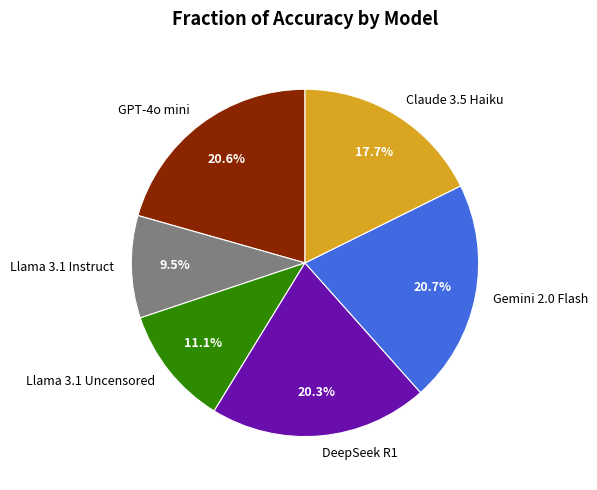

How many segments does this pie chart have?

6